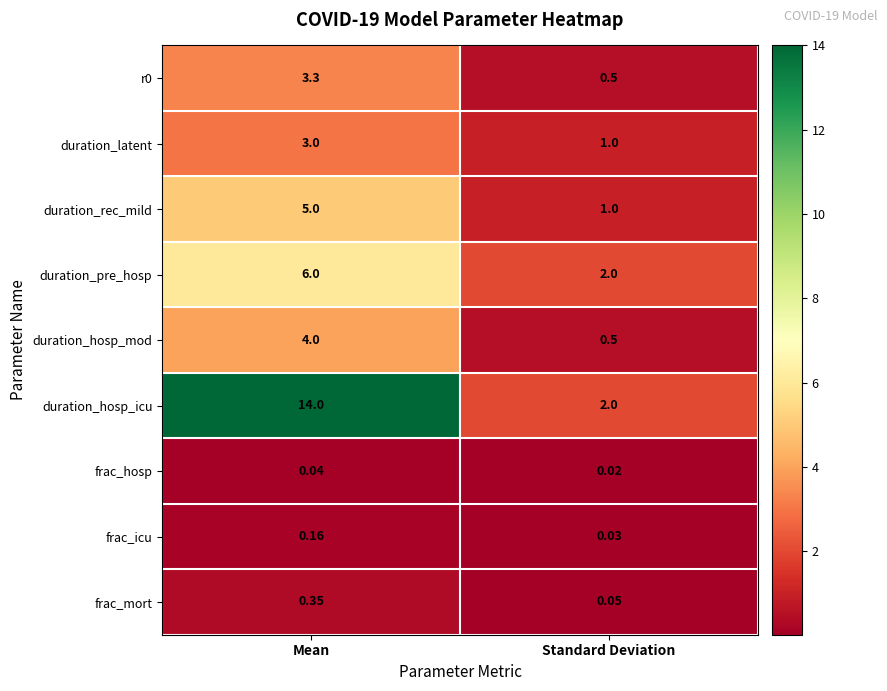

Which series has the largest total across all categories?

duration_hosp_icu